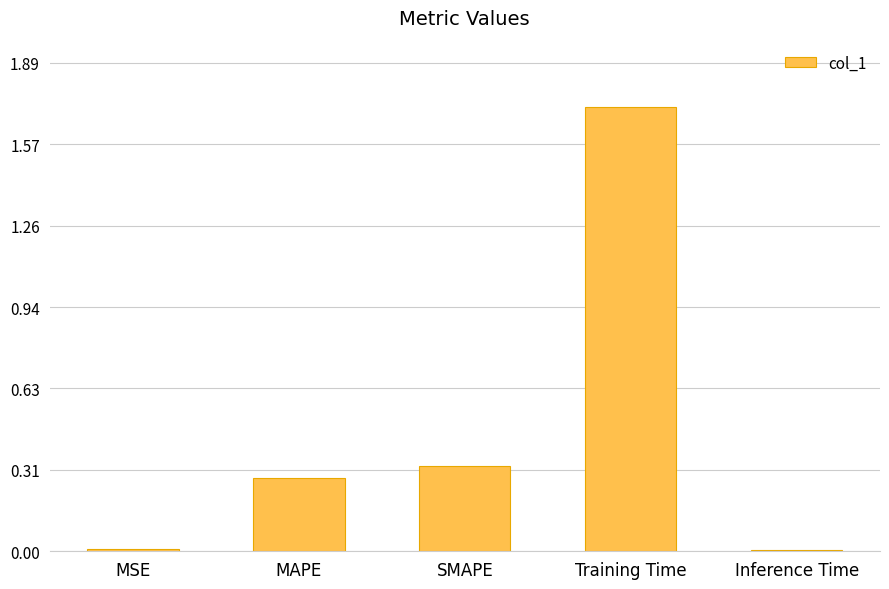

Is it true that the value at MAPE is 0.5?

False